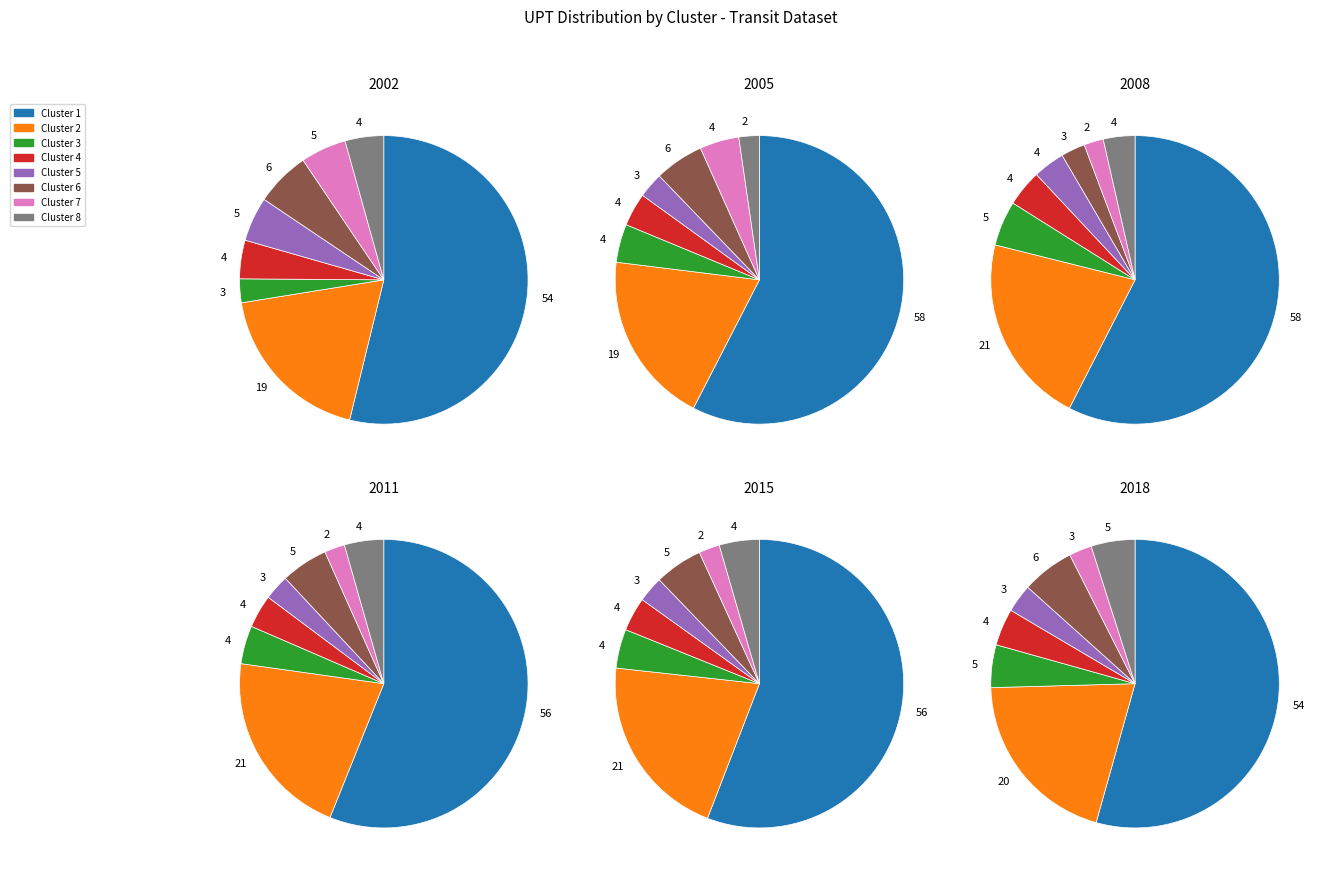

Does 2 represent more than half of the total?

No